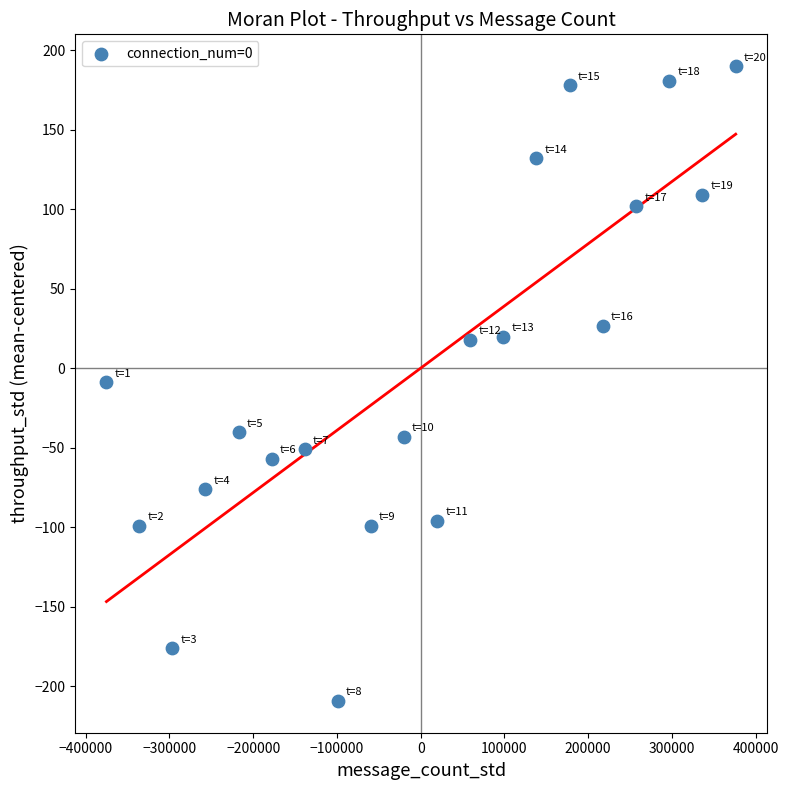

What is the range of X values (max minus min)?

751481.0